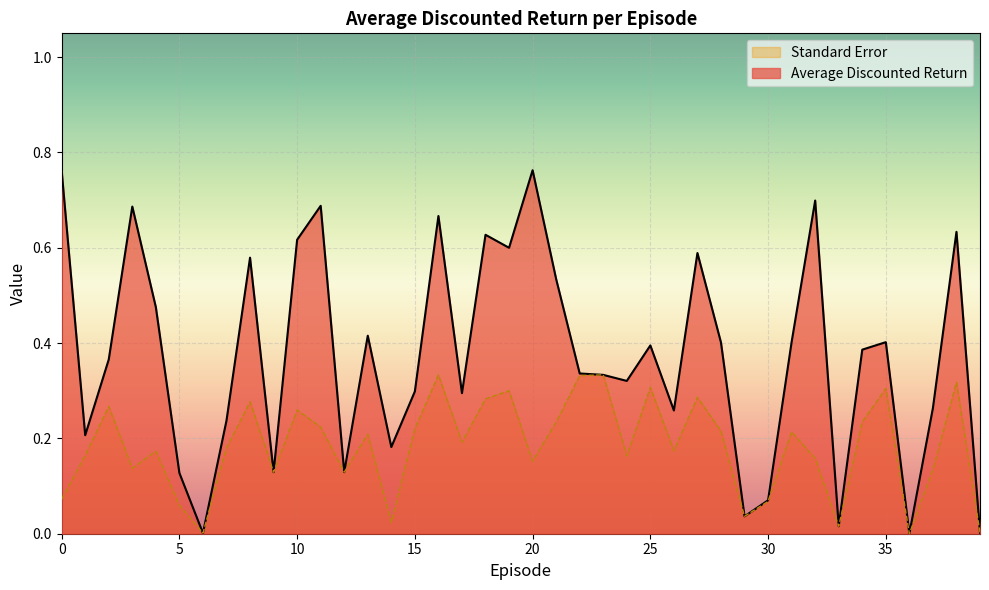

Count the number of data series in this chart.

2